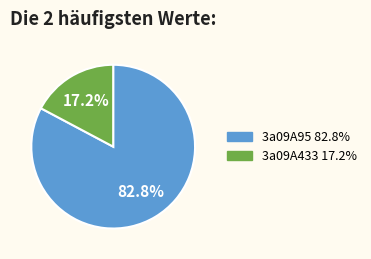

To the nearest percent, what percentage of the pie is 3a09A433?

17%